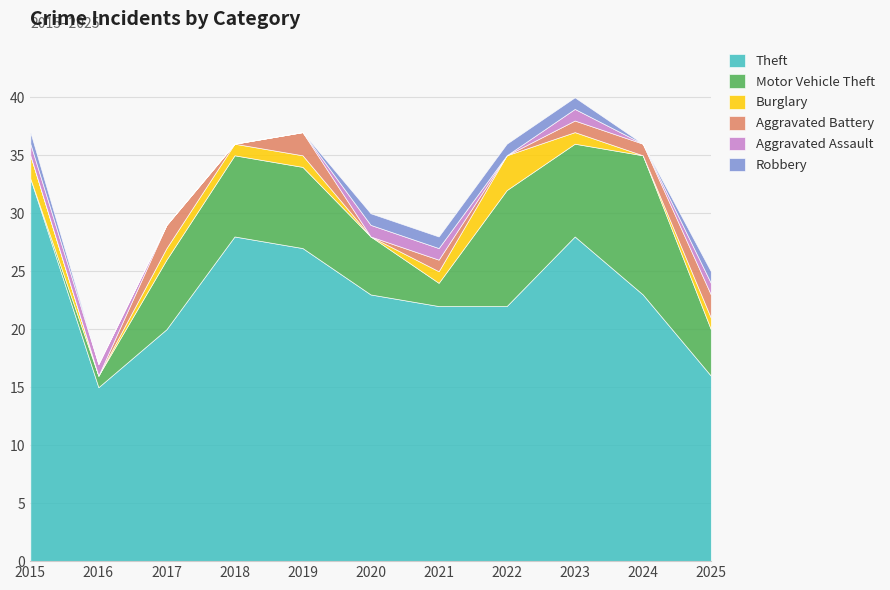

The Theft series shows 16 at 2025. True or false?

True